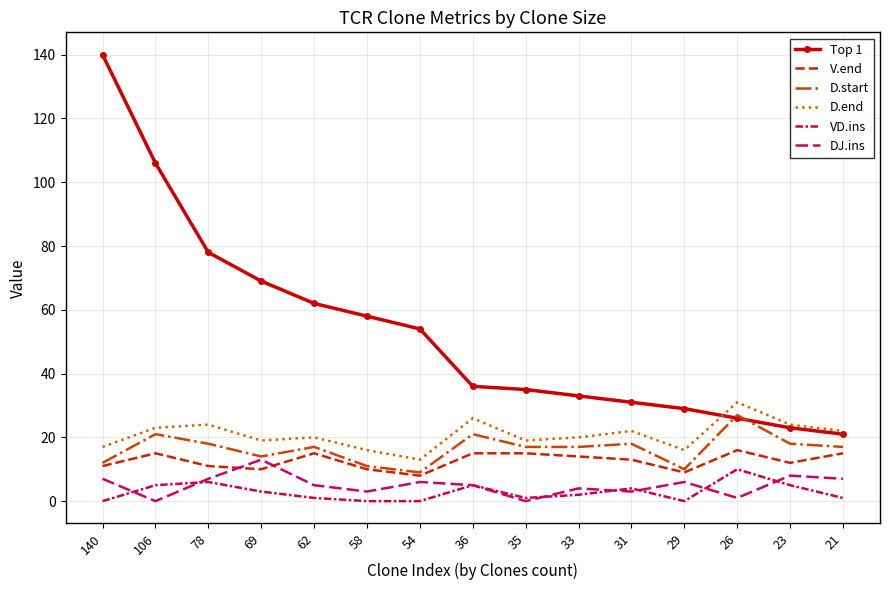

How many lines are shown in the chart?

6